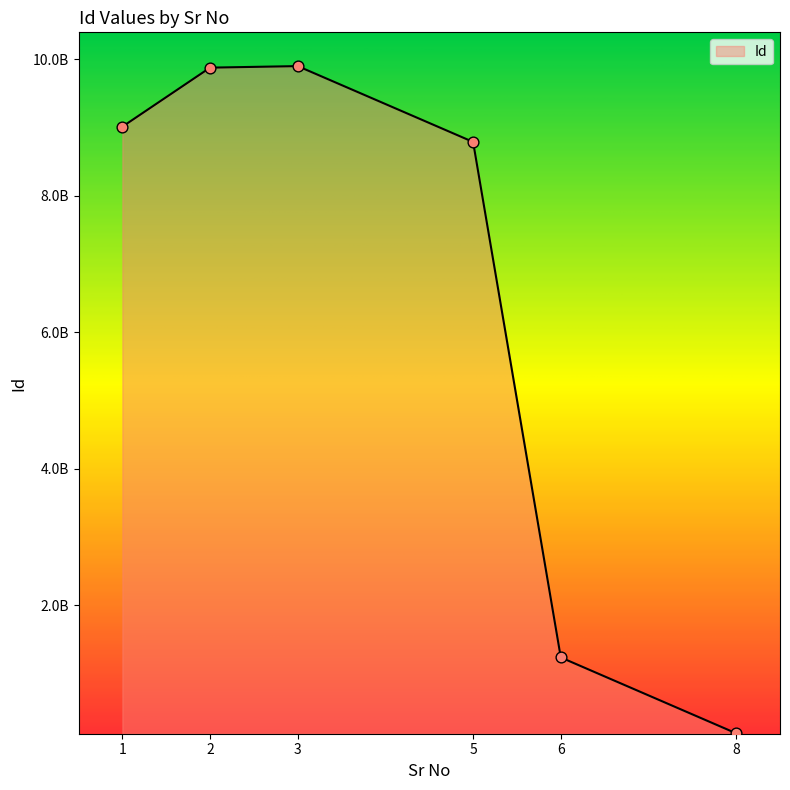

Which has a higher value, 5 or 8?

5